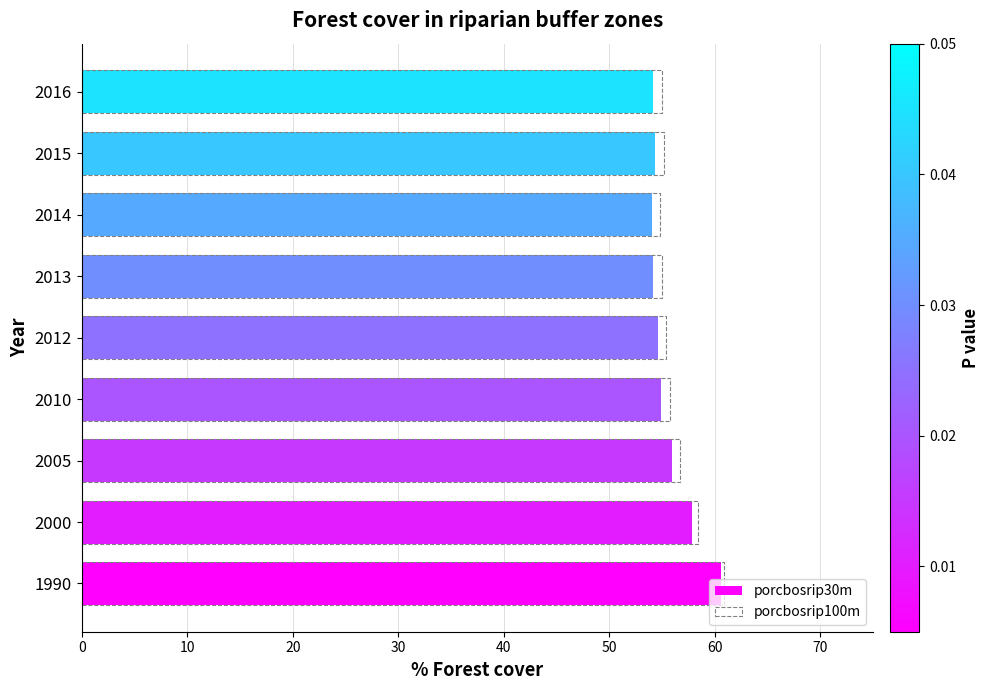

List the series in order of their peak value, lowest first.

porcbosrip30m, porcbosrip100m